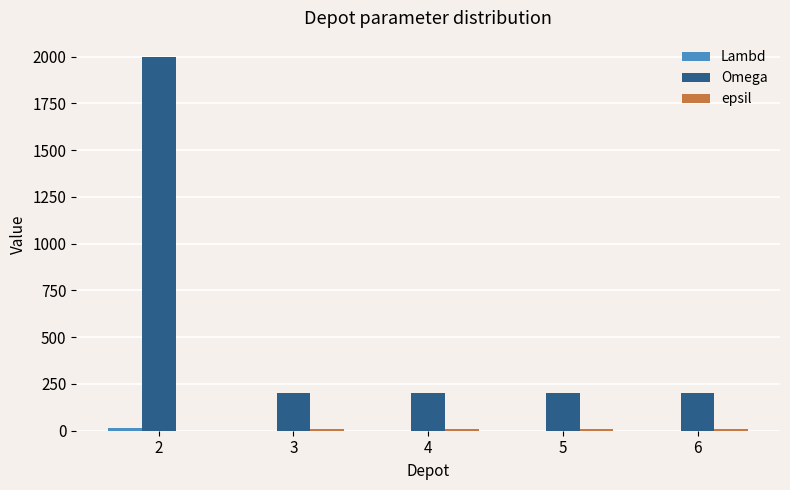

What is the total value across all series at 4?

208